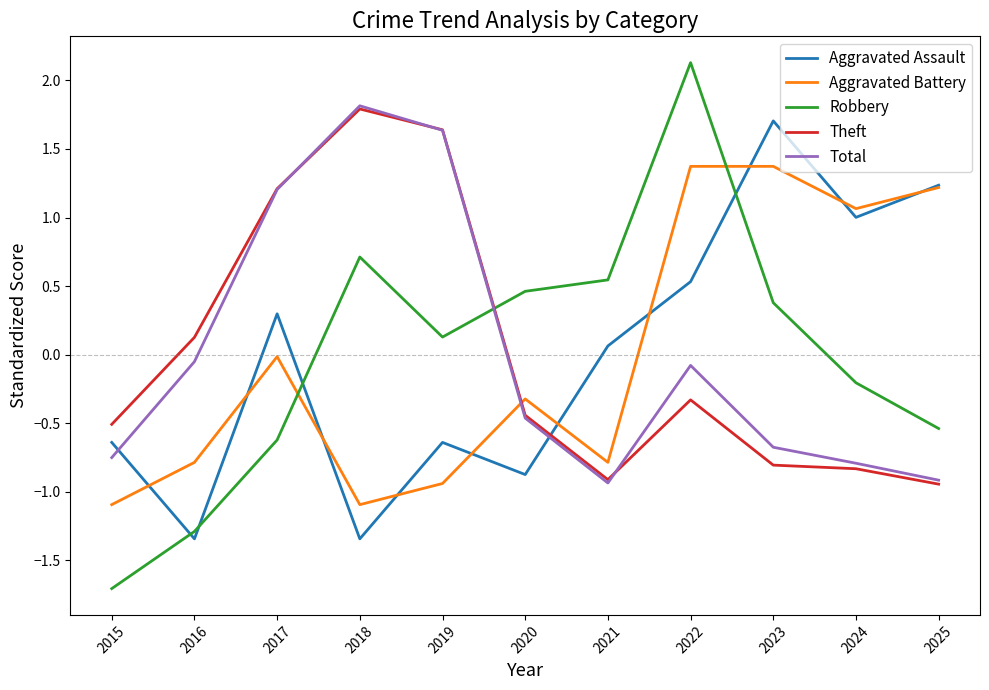

Between which two adjacent categories do Total and Robbery first intersect?

2019 and 2020